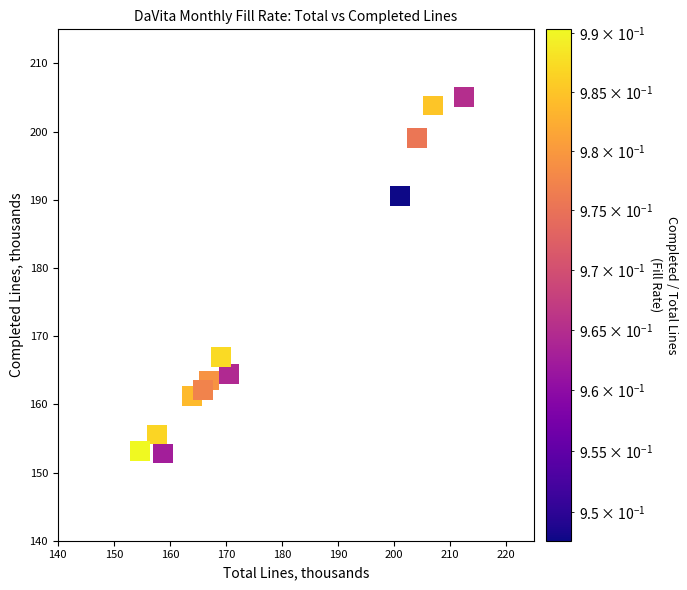

What is the average X value?

177.7